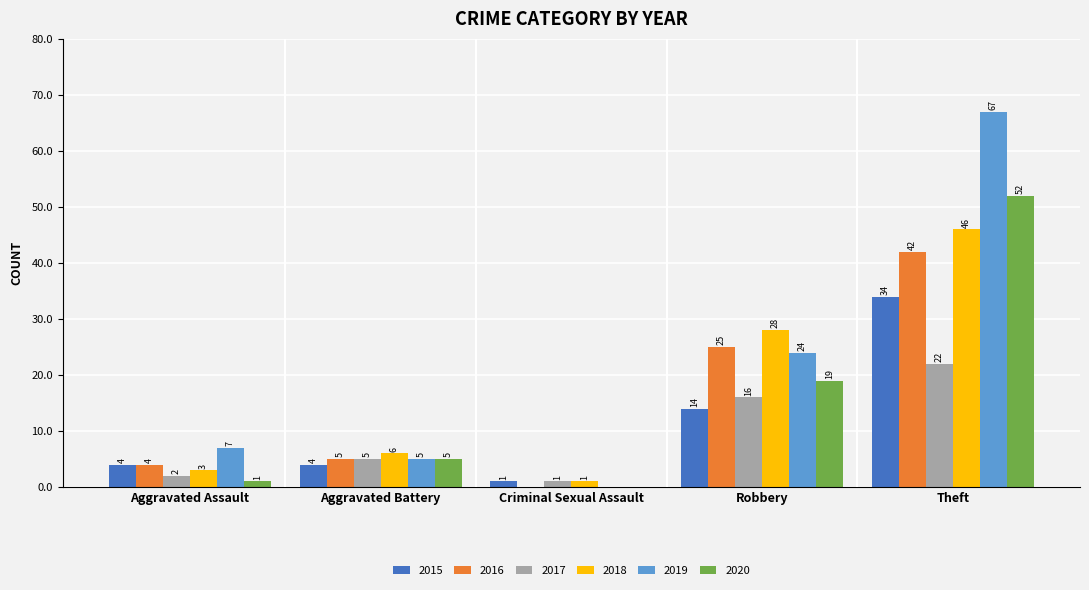

At which label is 2015 closest to 17?

Robbery